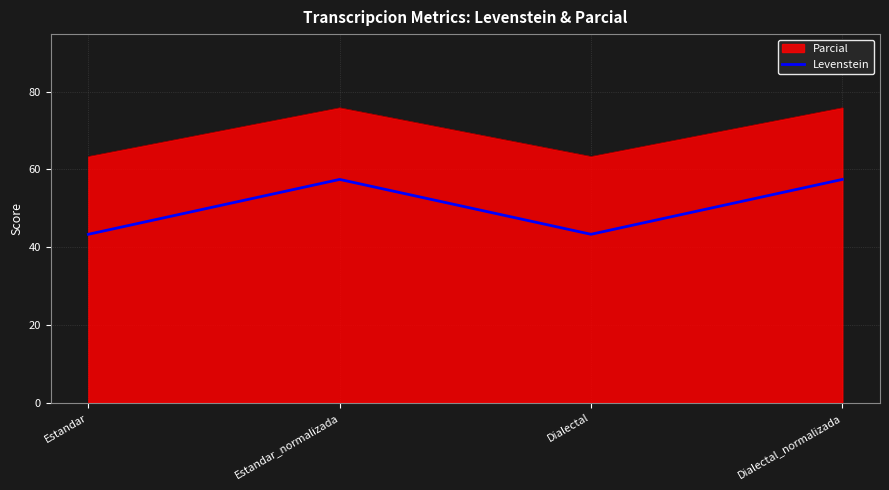

Rank the series by their maximum value, from lowest to highest.

Levenstein, Parcial